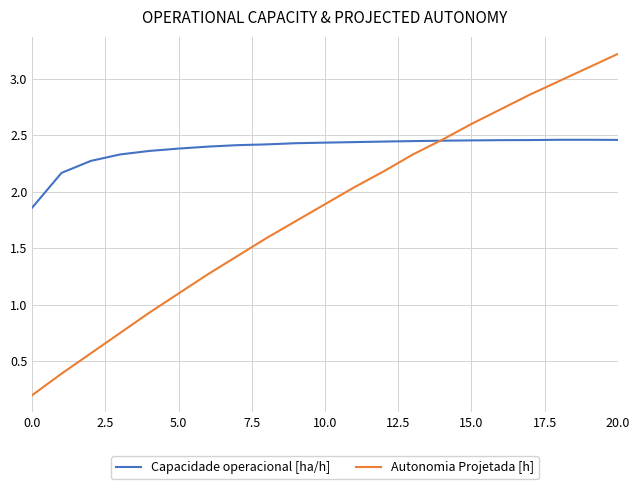

Which series has the largest total across all categories?

Capacidade operacional [ha/h]